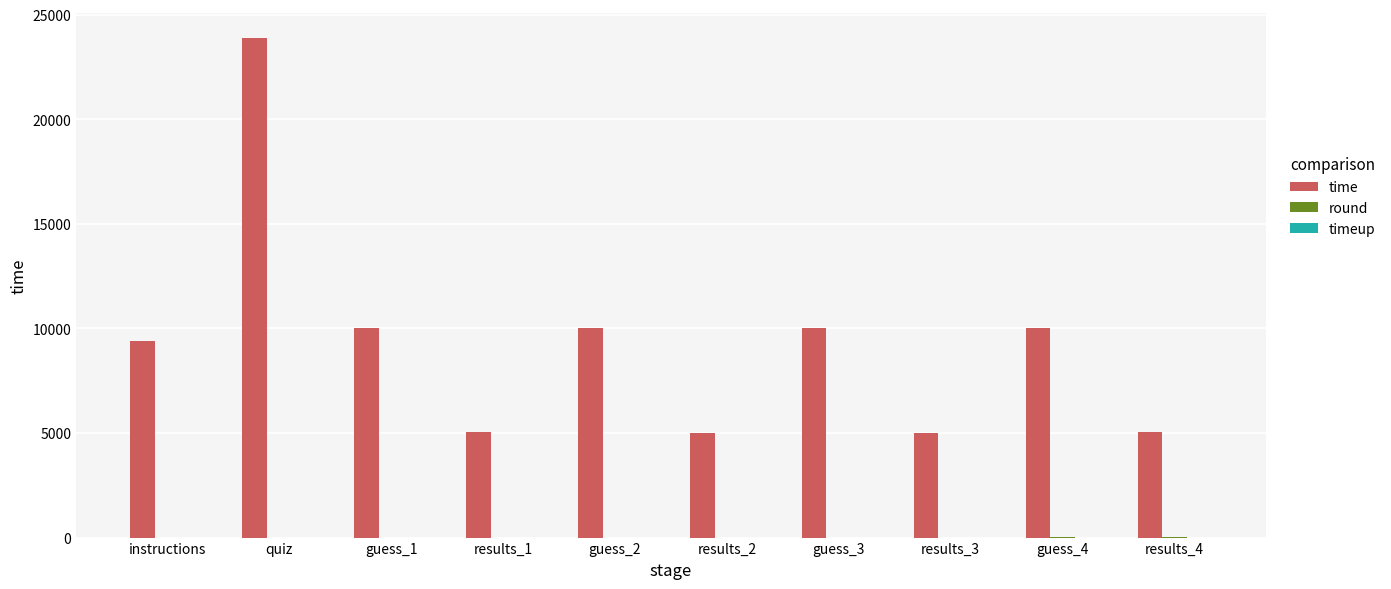

At which label does time reach its peak?

quiz